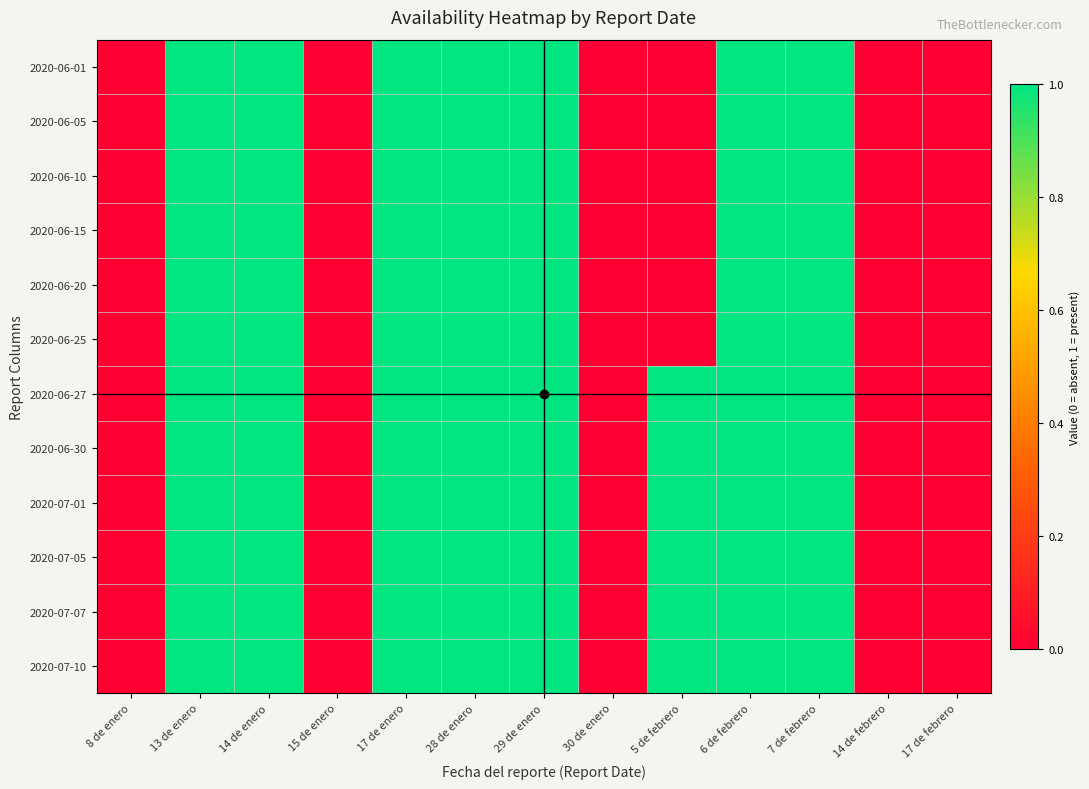

List the series in order of their peak value, highest first.

2020-06-01, 2020-06-05, 2020-06-10, 2020-06-15, 2020-06-20, 2020-06-25, 2020-06-27, 2020-06-30, 2020-07-01, 2020-07-05, 2020-07-07, 2020-07-10